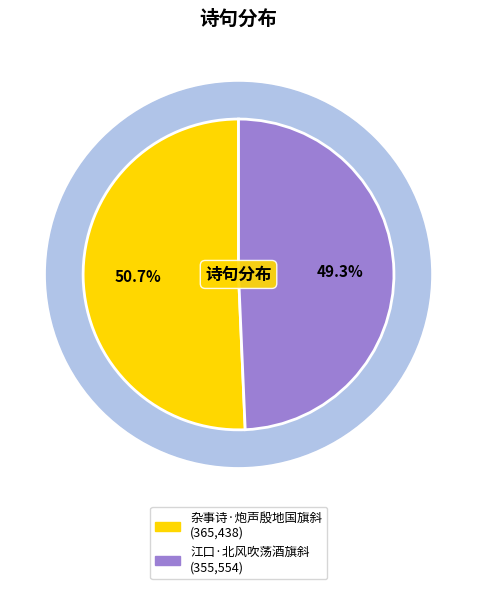

How much of the chart is everything except 江口·北风吹荡酒旗斜?

50.7%